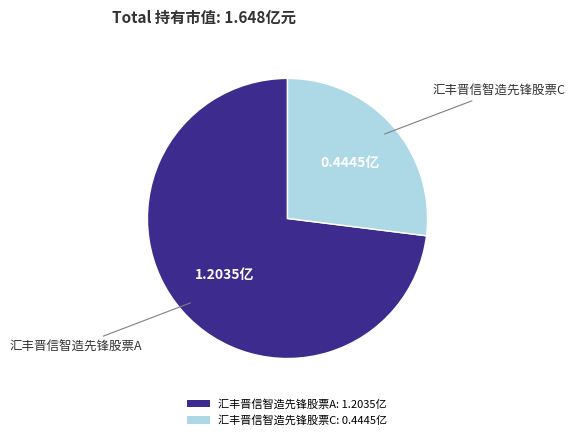

Approximately how many times larger is the value at 汇丰晋信智造先锋股票C compared to 汇丰晋信智造先锋股票A?

0.4